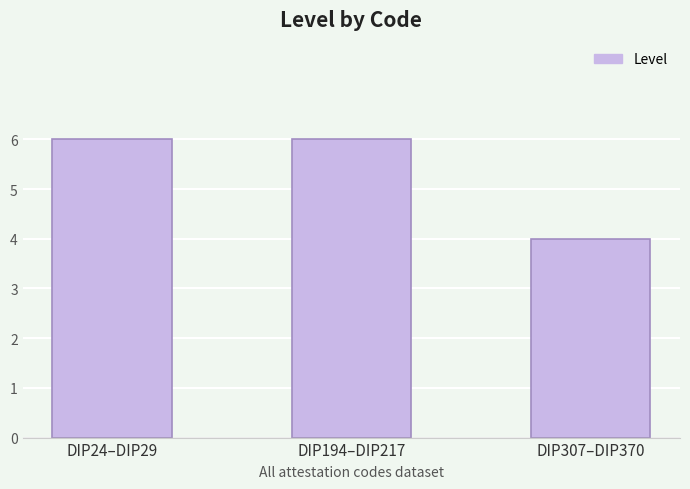

What is the label of the 3rd bar from the left?

DIP307–DIP370